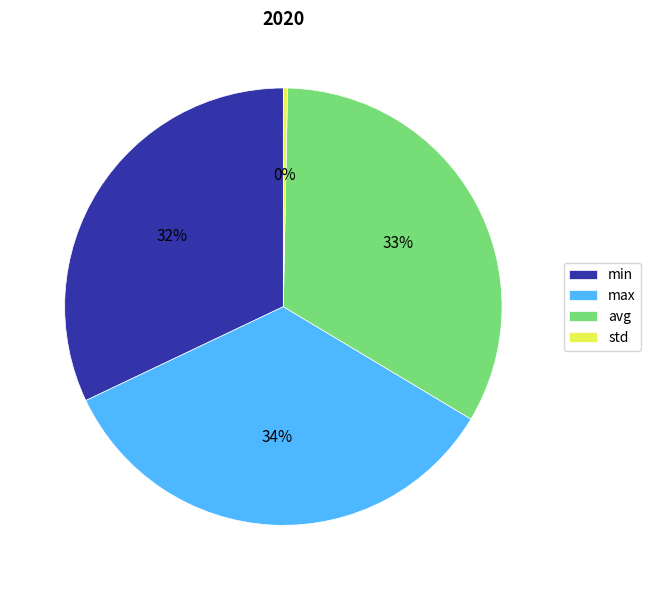

Do min and std together represent more than half of the pie?

No